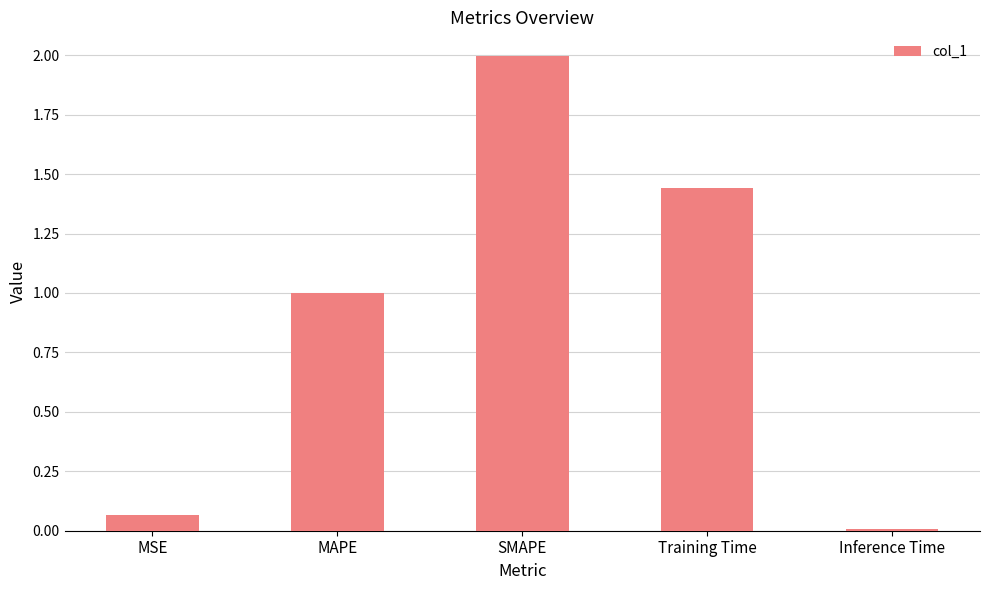

Is it true that the value at SMAPE is 2.0?

True